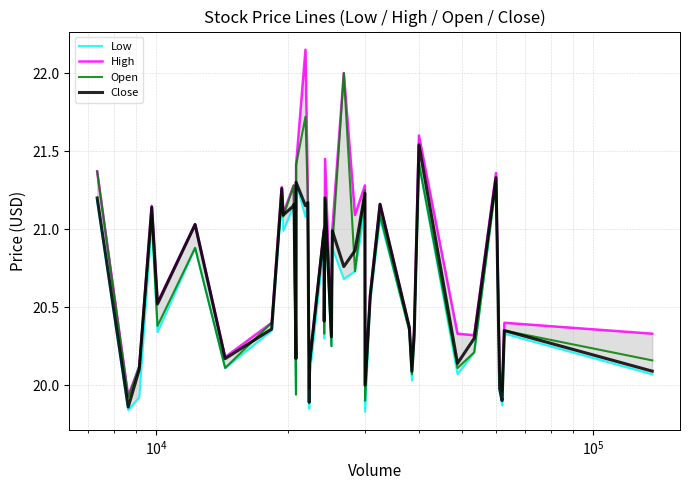

True or false: Low and Open cross at least once.

False